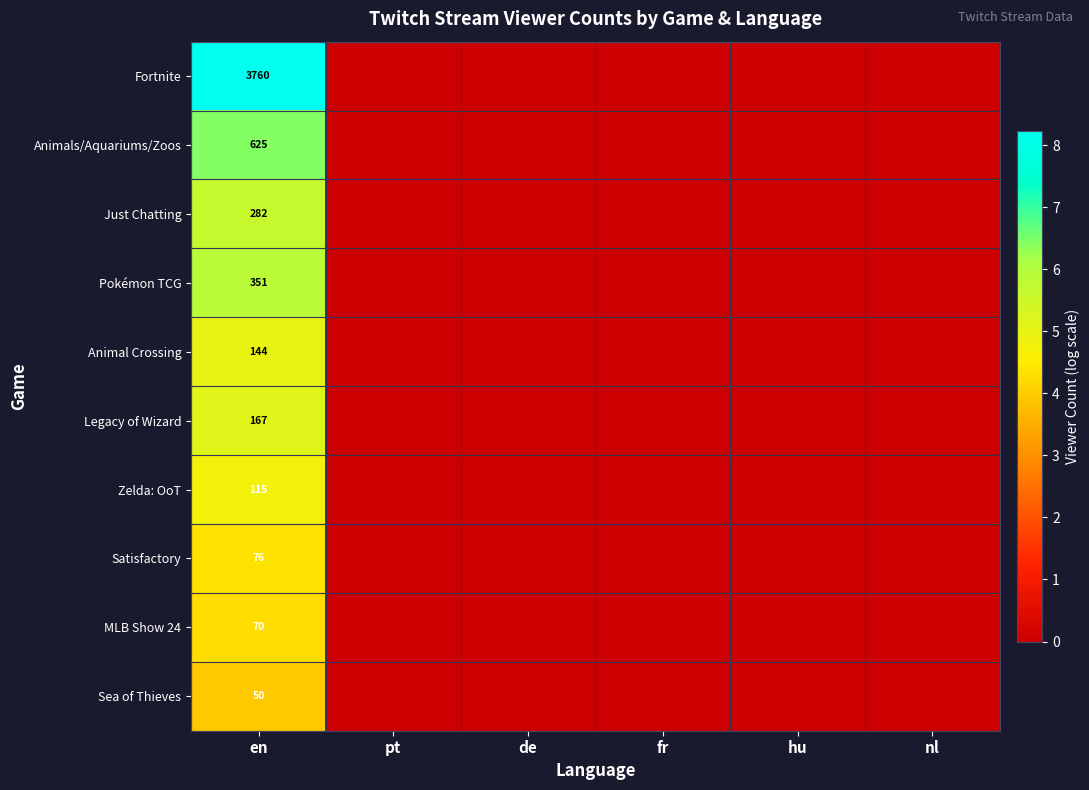

The value of MLB Show 24 at en is 70. True or false?

True